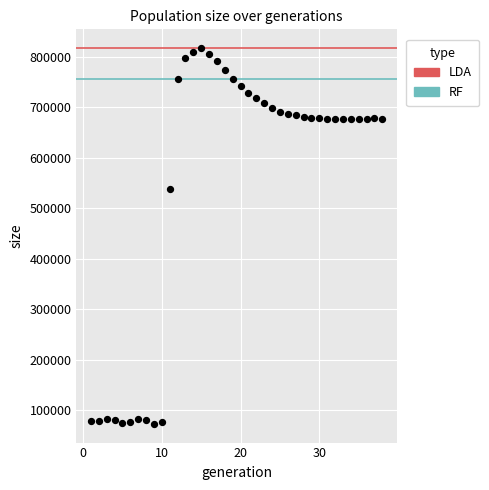

What Y value in the scatter plot is closest to 445018?

537835